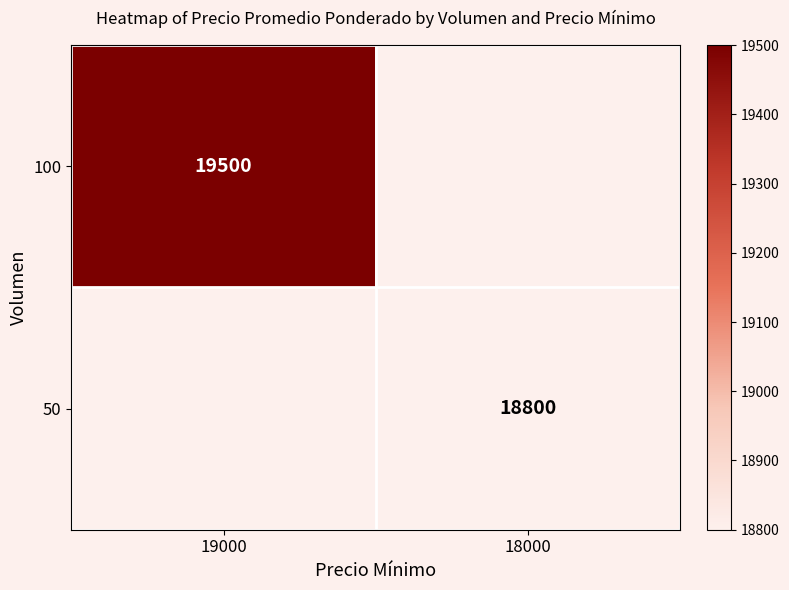

Is it true that 50 equals 18800 at 18000?

True